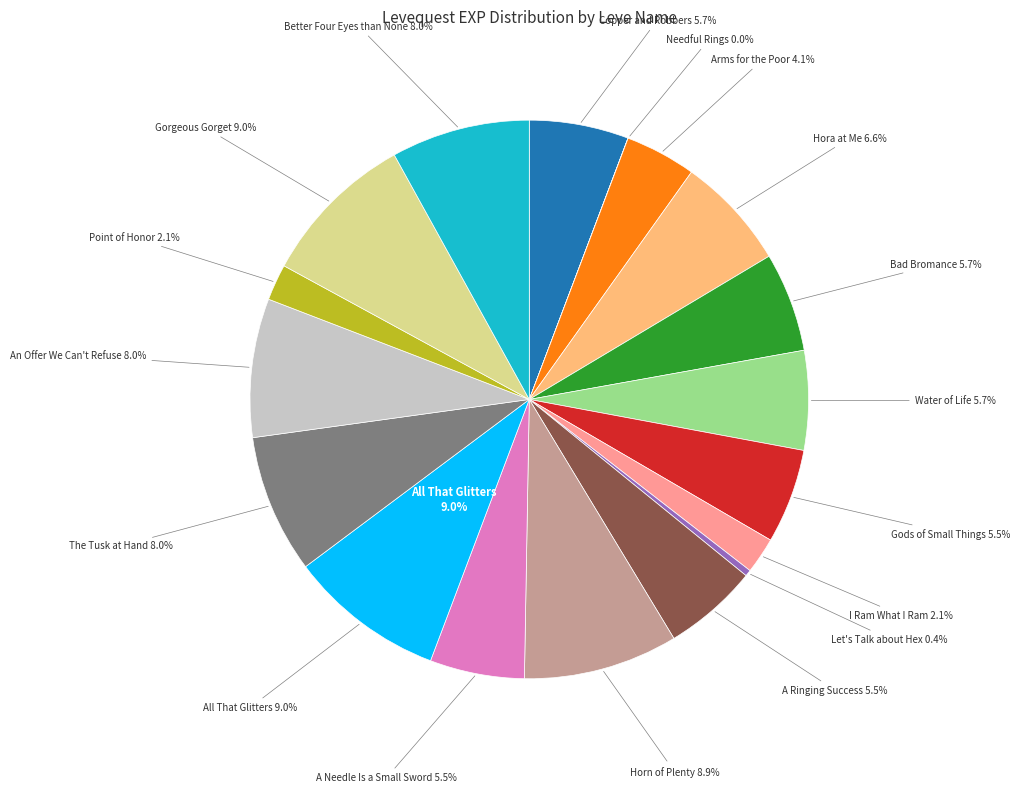

Combined, do Horn of Plenty and Arms for the Poor account for over 50%?

No